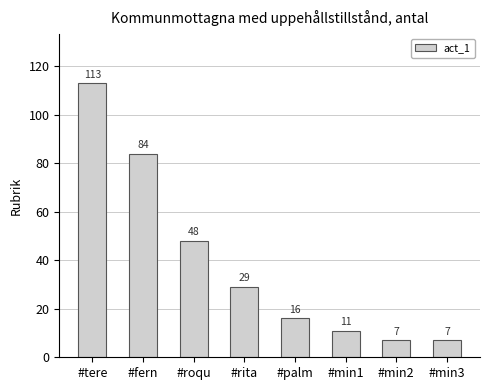

What is the sum of the values at #palm and #fern?

100